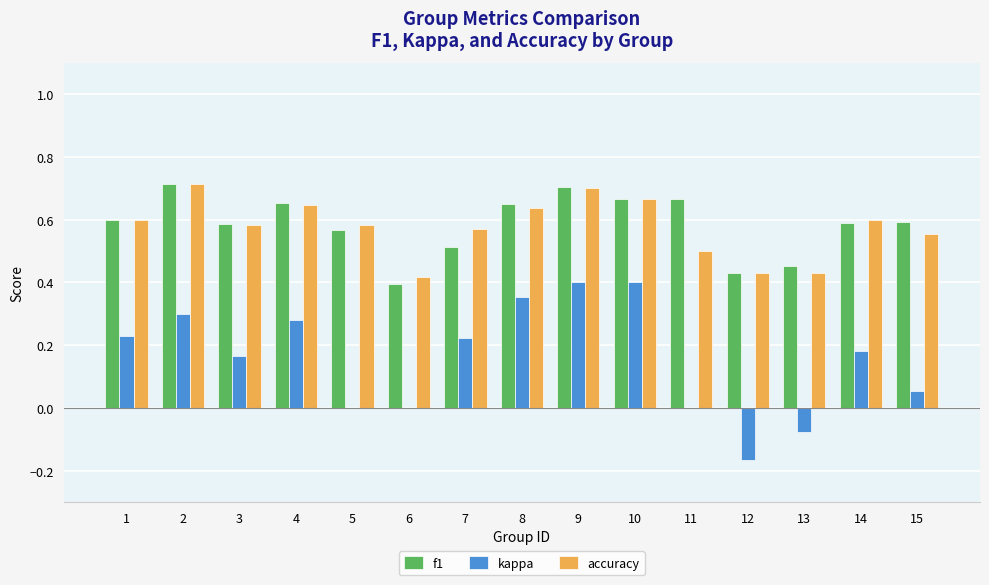

What is the sum of all accuracy values?

8.6